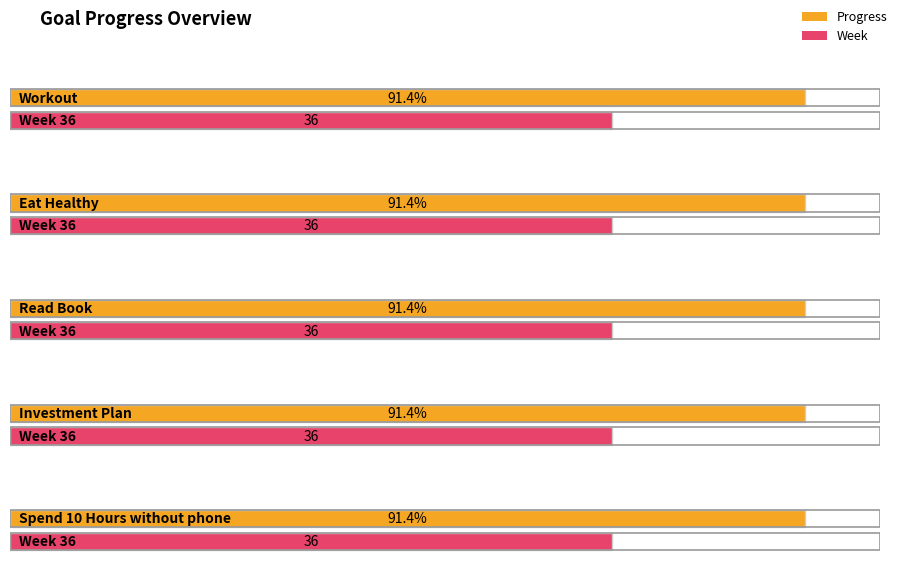

What is the sum of all Progress values?

4.6